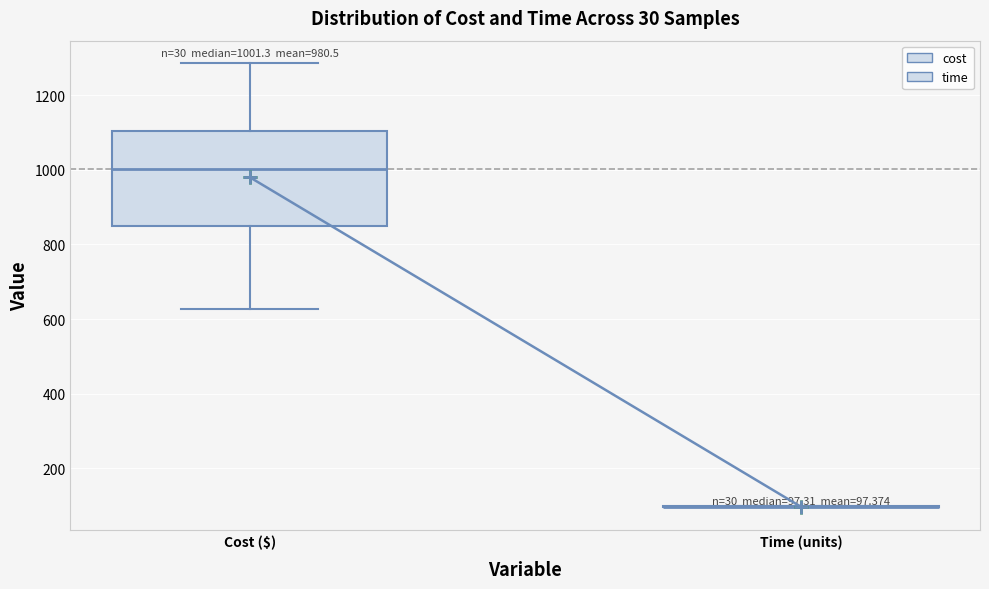

Comparing the boxes themselves (not the whiskers), which one is the tallest?

Cost ($)